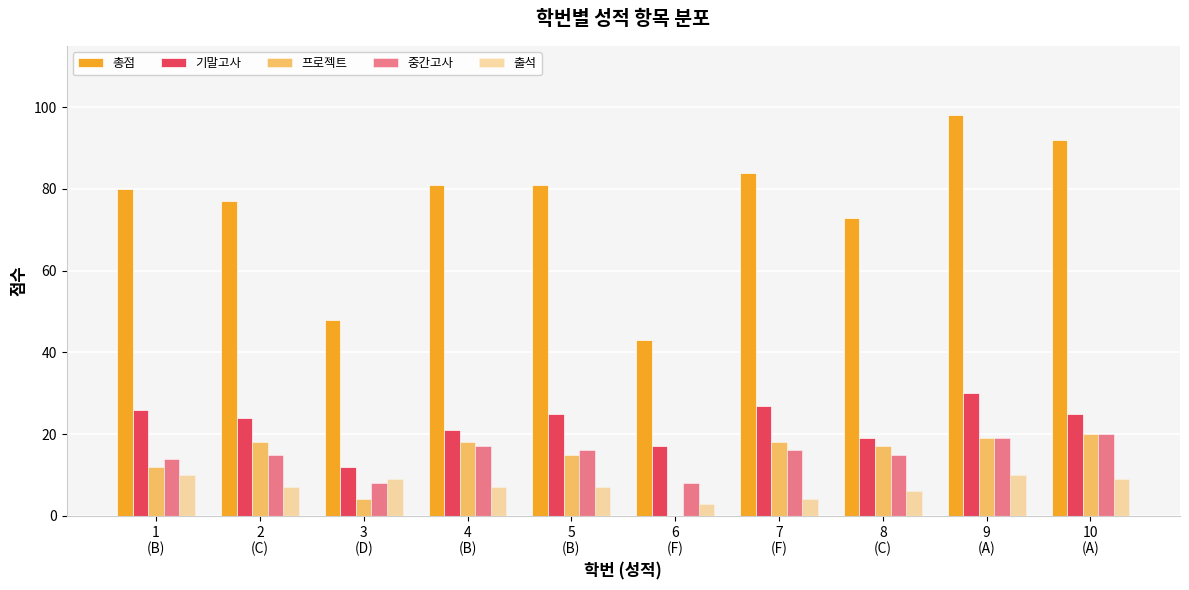

What is the lowest value of the 총점 series?

43